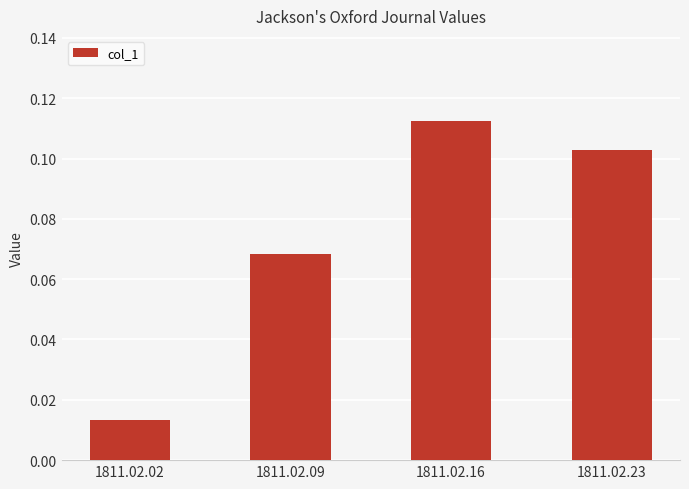

List the labels in order of value, smallest first.

1811.02.02, 1811.02.09, 1811.02.23, 1811.02.16